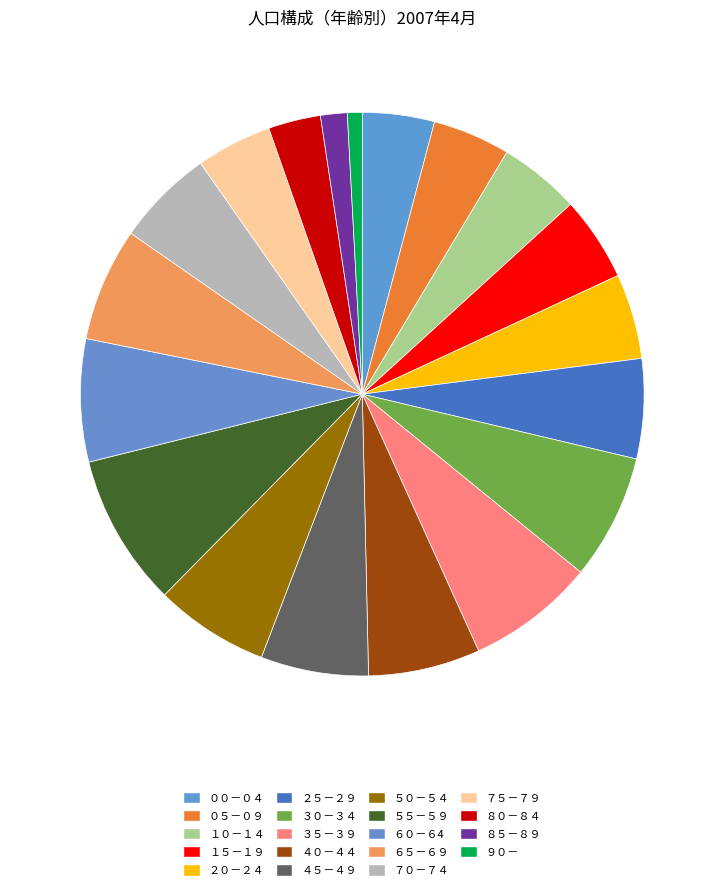

What is the largest slice in the pie chart?

５５－５９